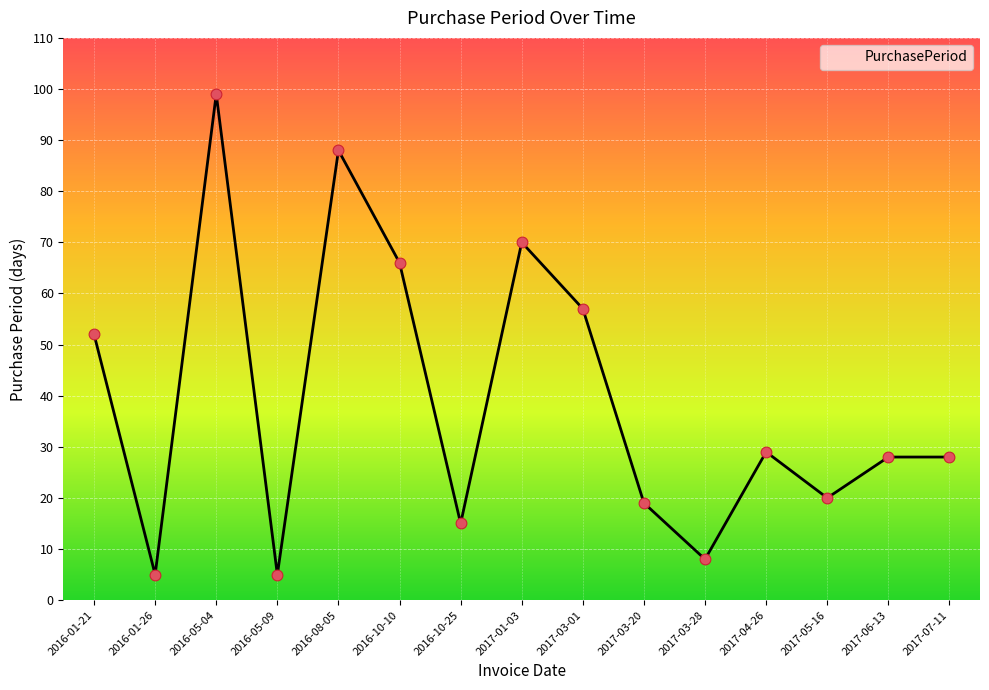

What is the ratio of the value at 2016-05-09 to the value at 2017-03-20?

0.3